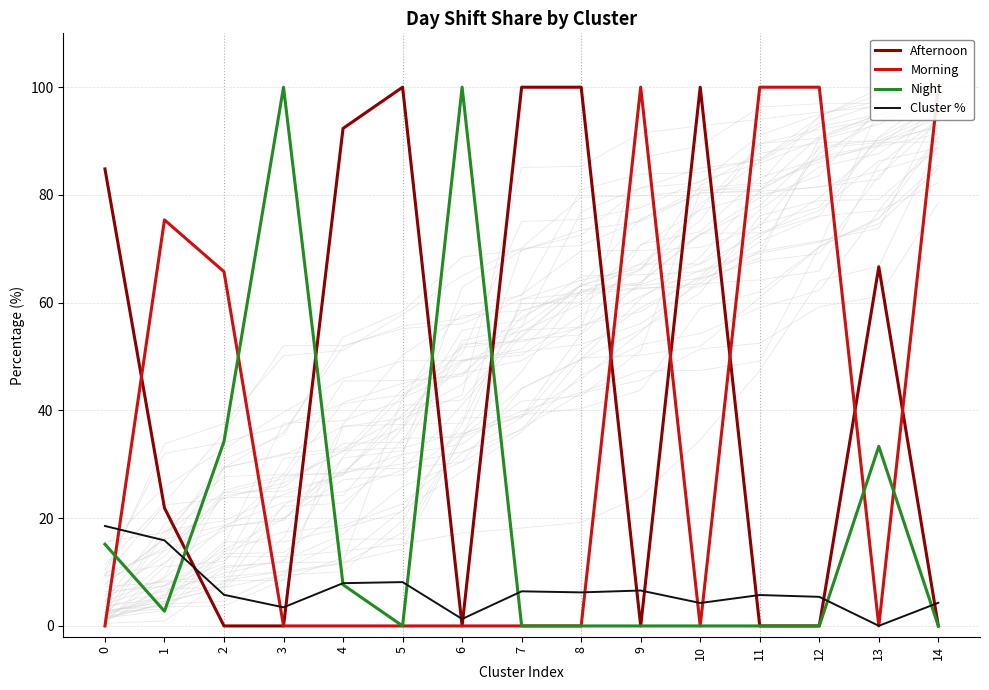

Rank the series by their maximum value, from lowest to highest.

Cluster %, Afternoon, Morning, Night